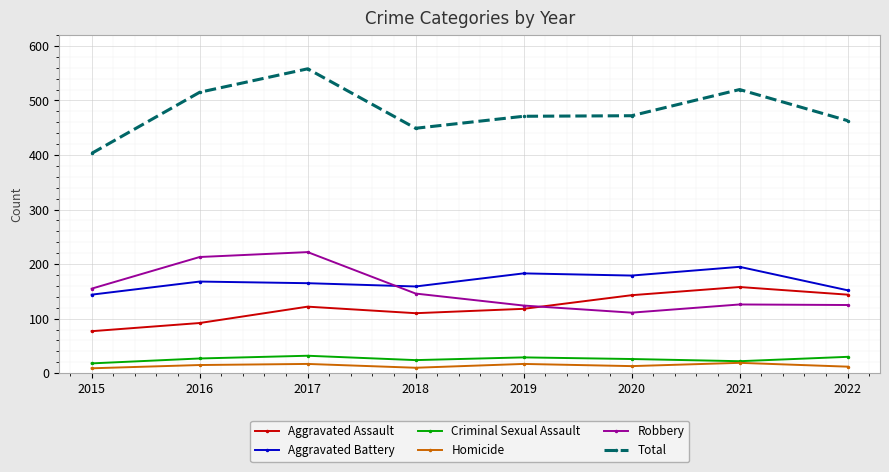

What is the approximate value of Homicide at 2018, to the nearest 10?

10